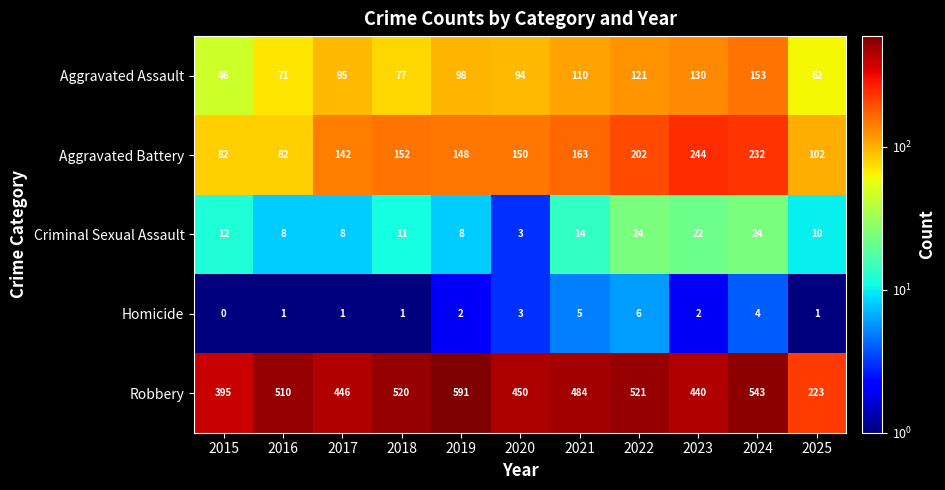

At which category does the chart reach its peak across all series?

2019